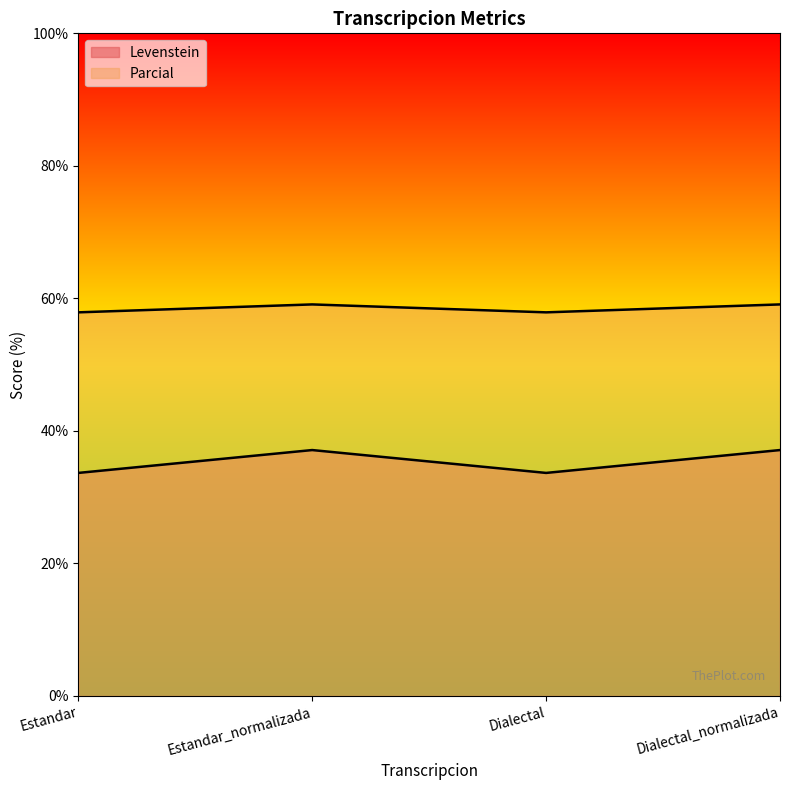

Reading left to right, what are all the values shown in this chart?

Levenstein: 33.7	37.1	33.7	37.1
Parcial: 57.9	59.1	57.9	59.1